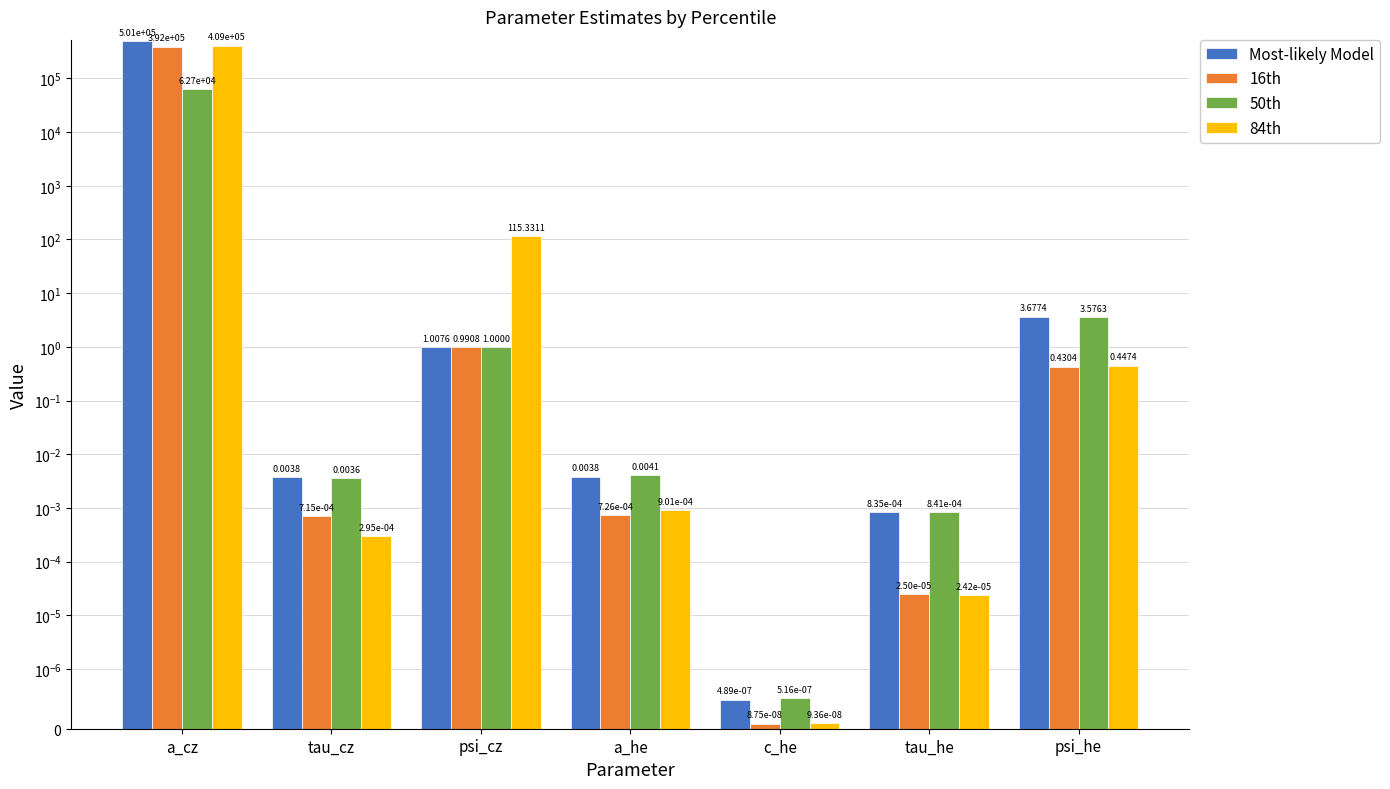

At which category does the chart reach its minimum across all series?

c_he